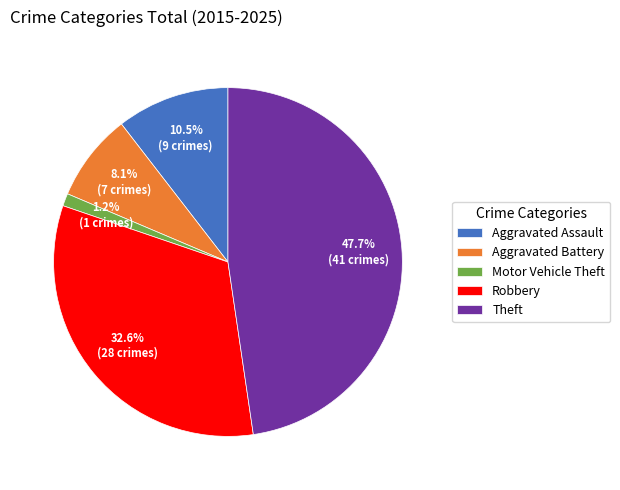

Between Aggravated Battery and Aggravated Assault, which is larger?

Aggravated Assault